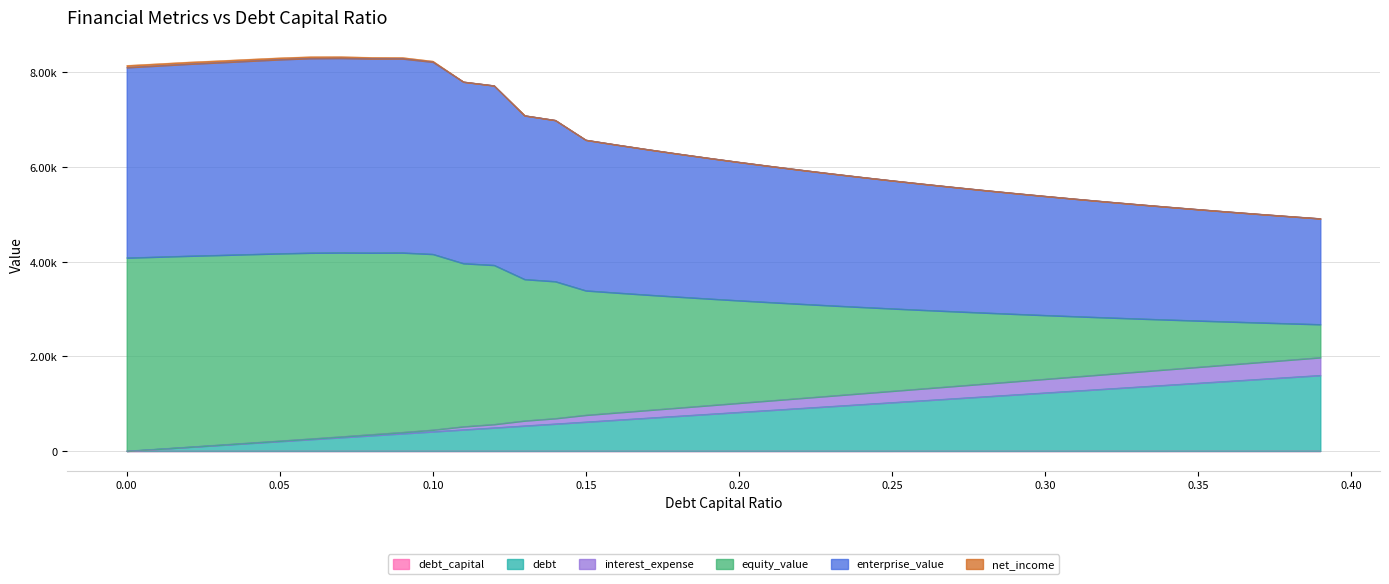

Does the chart have visible grid lines?

Yes